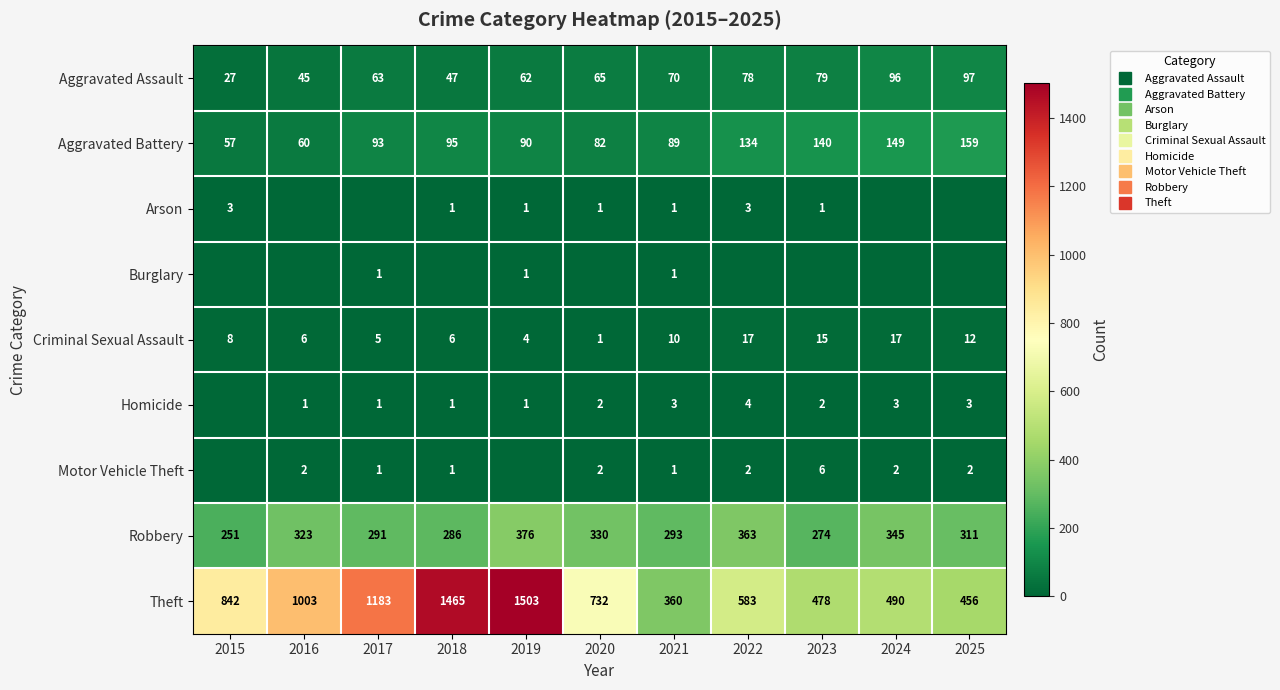

How many data points in Aggravated Battery are above 93?

5